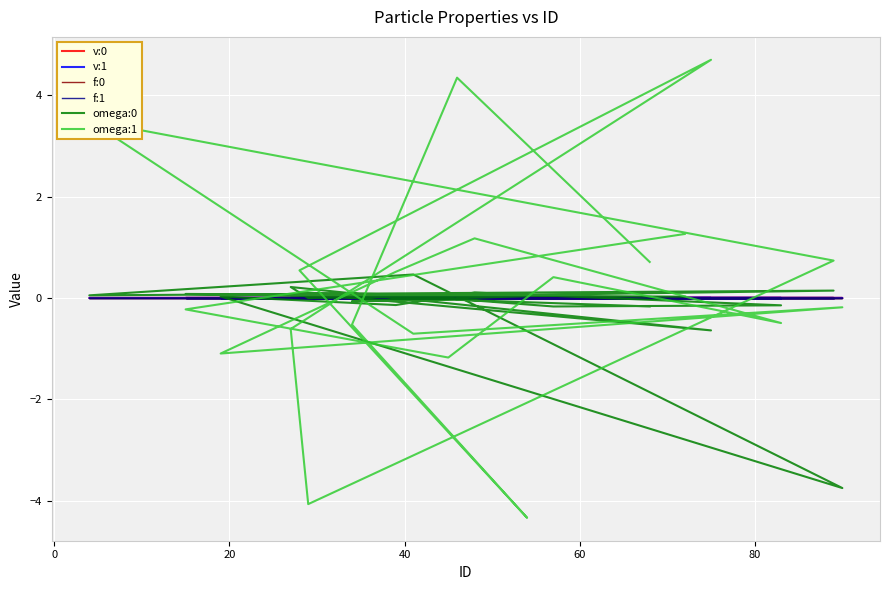

How many lines are shown in the chart?

6